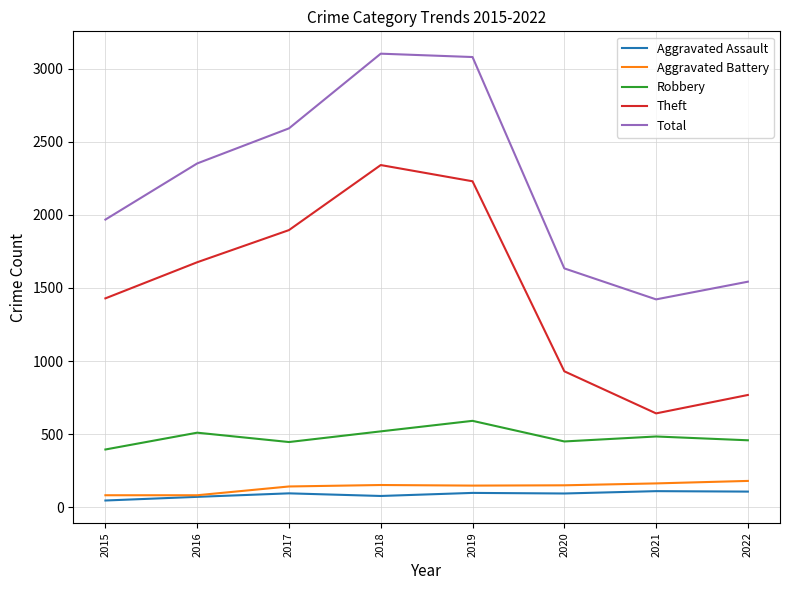

What is the average value of the Total series?

2212